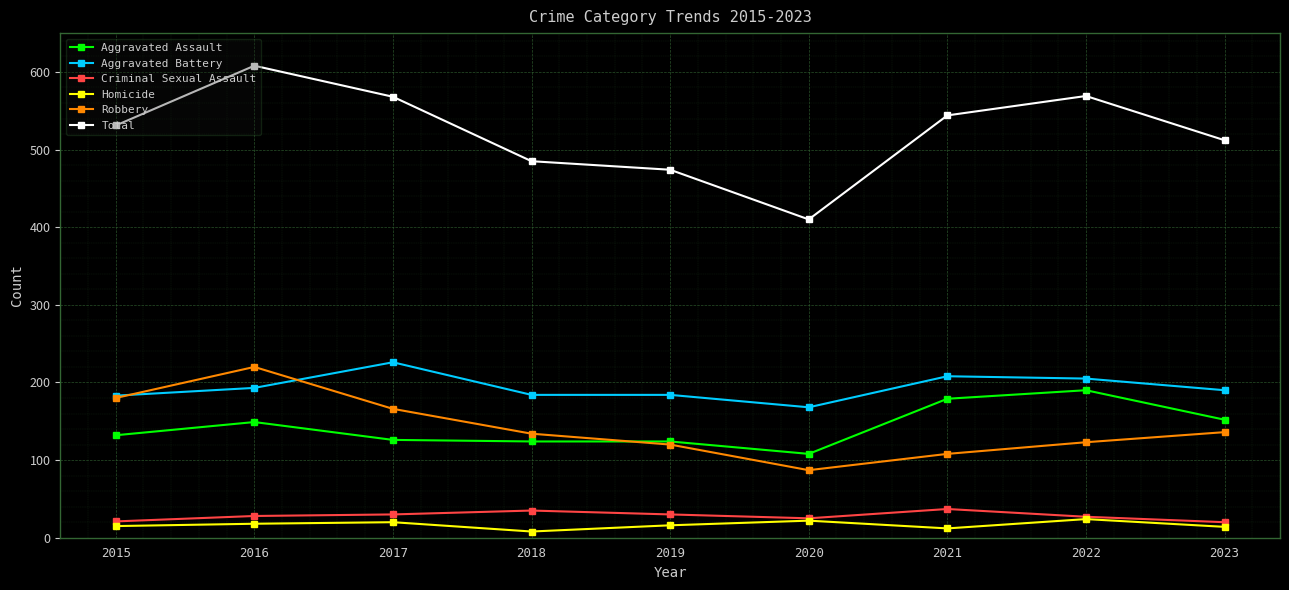

What is the sum of the Robbery values at 2019 and 2021?

228